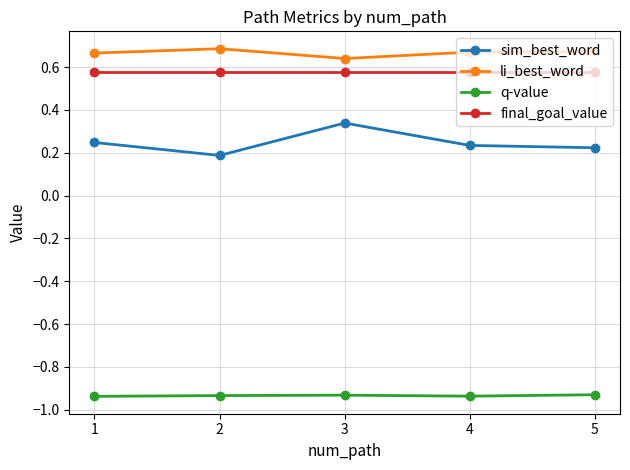

What is the spread (max minus min) of values at 3?

1.6